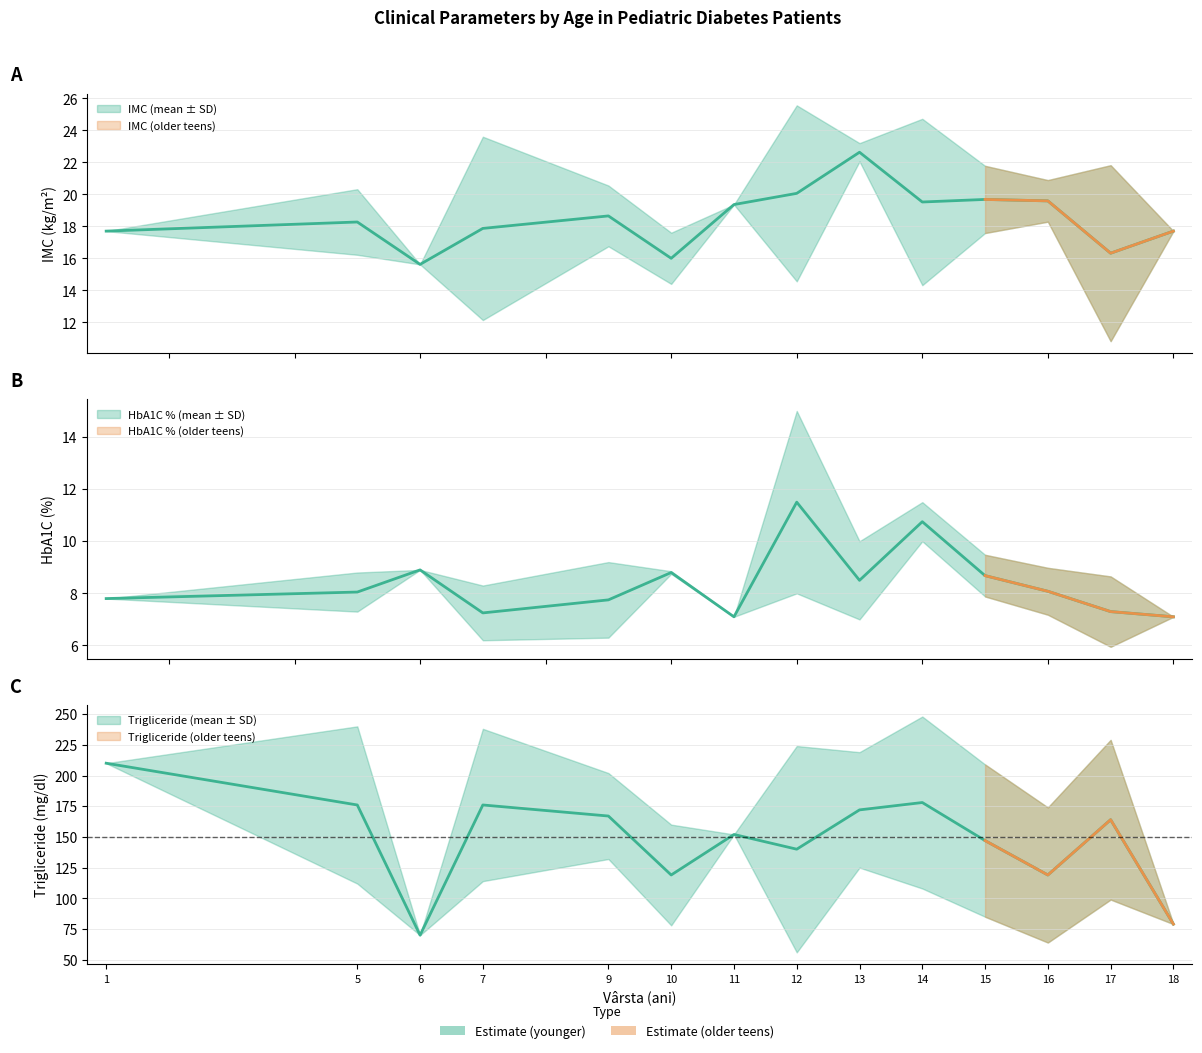

What is the difference between the maximum and second lowest values in the IMC series?

13.5